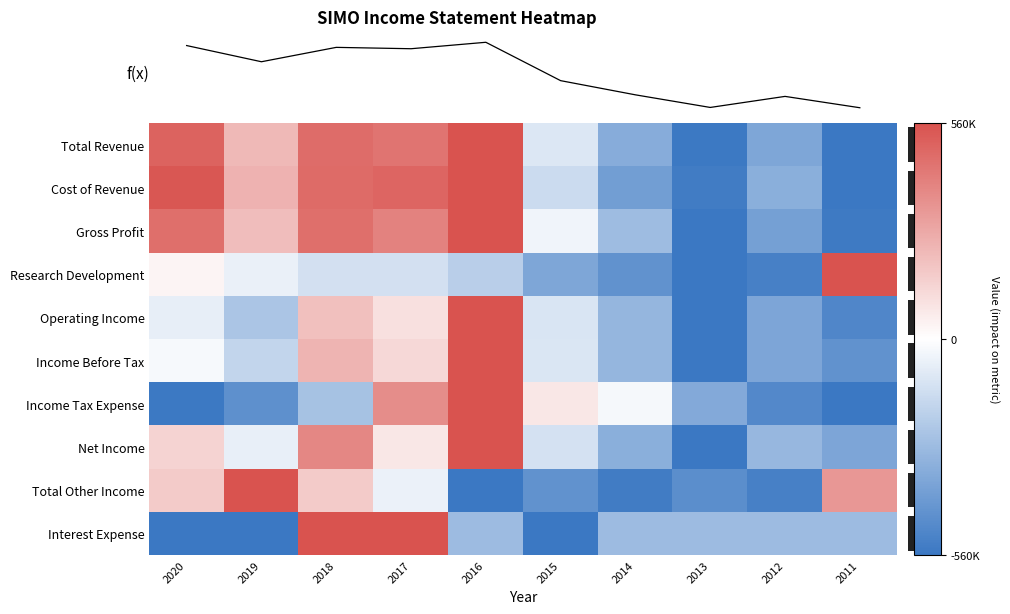

The Total Revenue series shows 973695.0 at 2016. True or false?

False